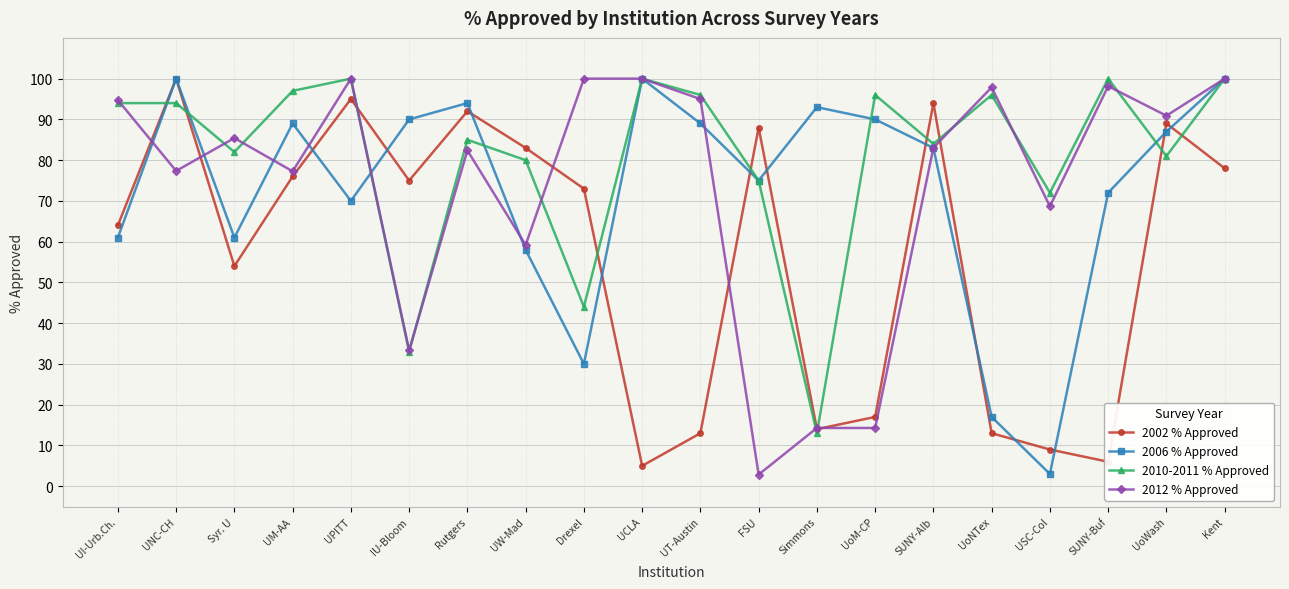

What is the lowest value of the 2002 % Approved series?

5.0